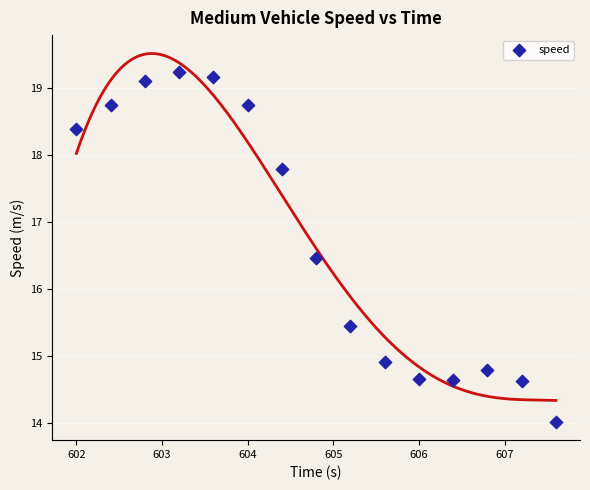

What Y value in the scatter plot is closest to 16?

16.5